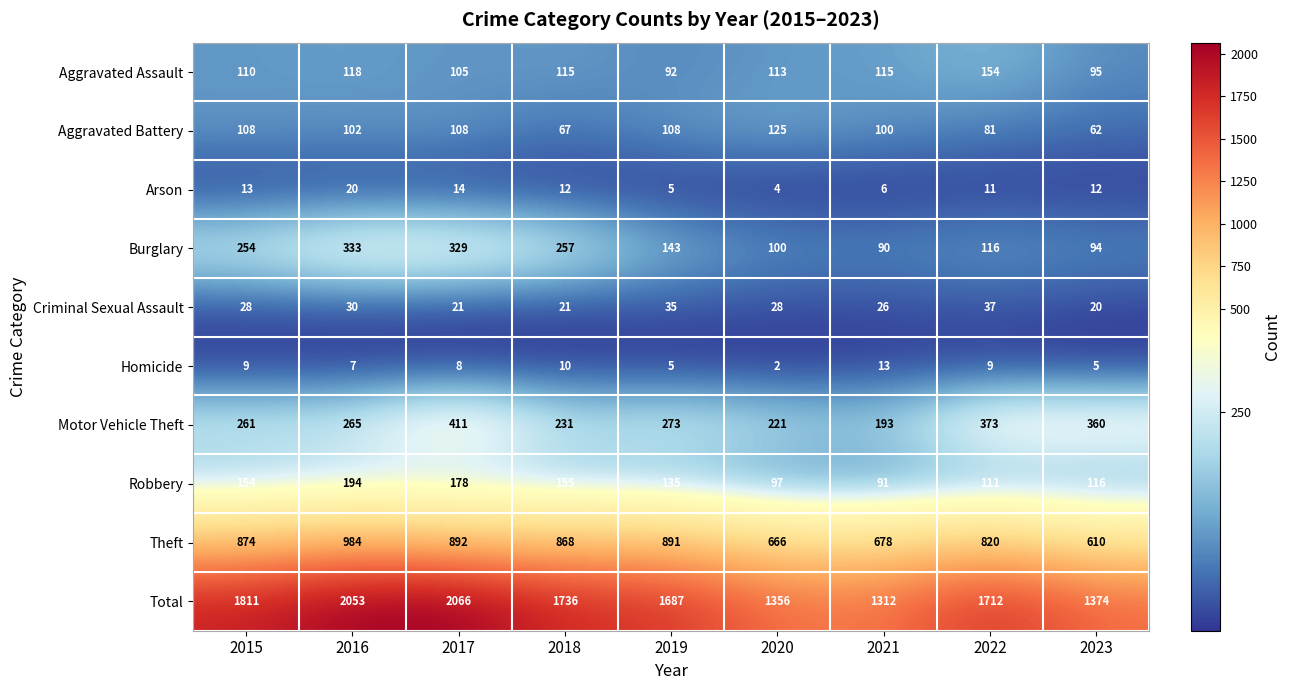

The Total series shows 2602 at 2019. True or false?

False